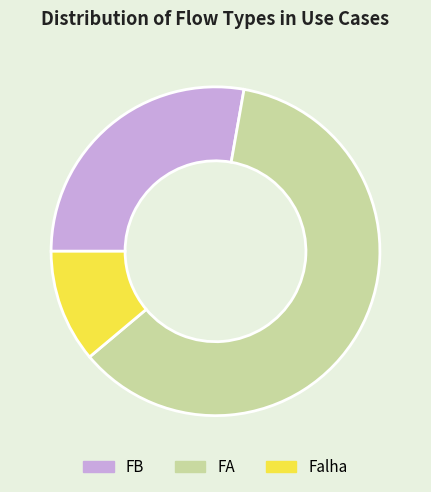

Between FA and FB, which is larger?

FA